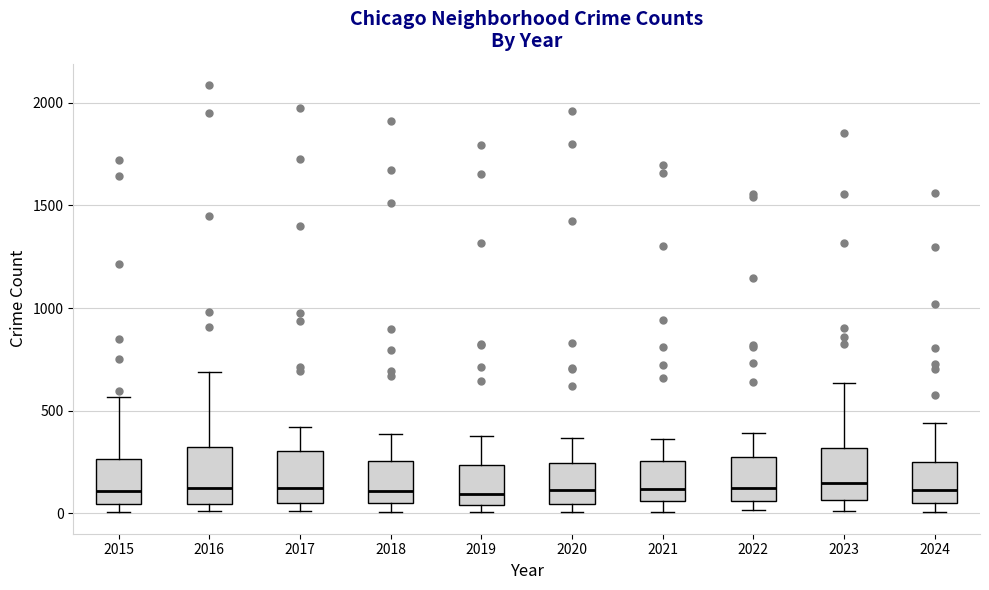

Reading left to right, read every box against the y-axis: the position of its median line, the range the box covers, and the ends of its whiskers. The values are not printed on the chart, so give them approximately, as read against the axis.

2015: median 100, box 50 to 250, whiskers 0 to 550
2016: median 150, box 50 to 300, whiskers 0 to 700
2017: median 100, box 50 to 300, whiskers 0 to 400
2018: median 100, box 50 to 250, whiskers 0 to 400
2019: median 100, box 50 to 250, whiskers 0 to 400
2020: median 100, box 50 to 250, whiskers 0 to 350
2021: median 100, box 50 to 250, whiskers 0 to 350
2022: median 100, box 50 to 250, whiskers 0 to 400
2023: median 150, box 50 to 300, whiskers 0 to 650
2024: median 100, box 50 to 250, whiskers 0 to 450